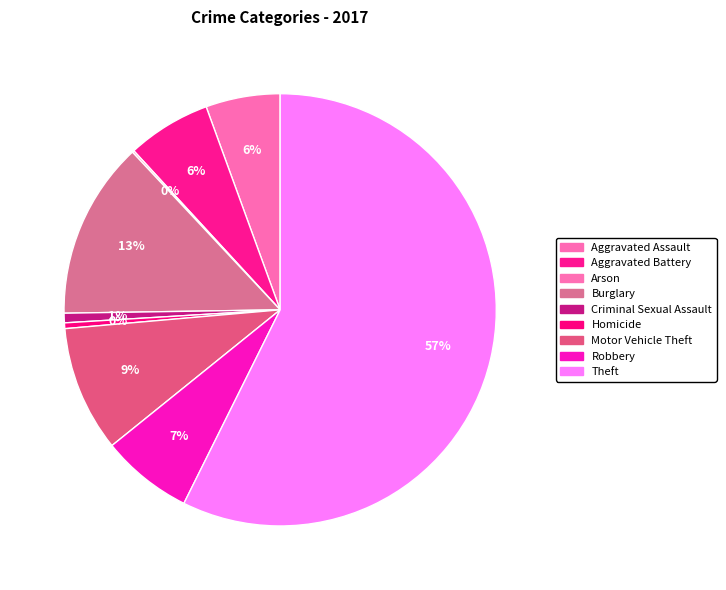

How many slices are in this pie chart?

9